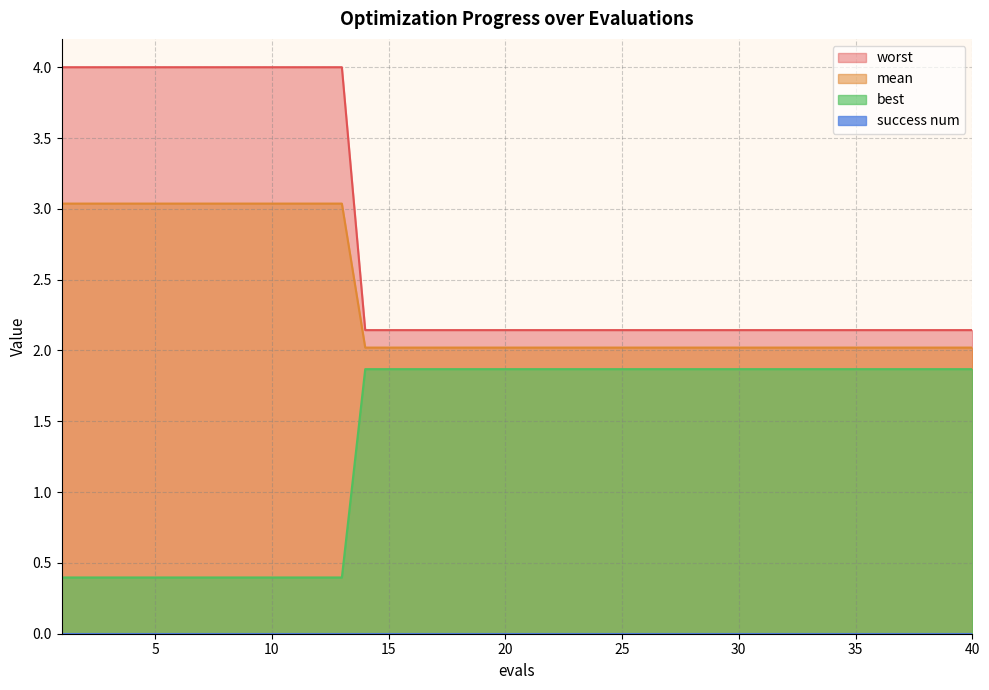

What is the difference between the highest and lowest values at 26?

0.3